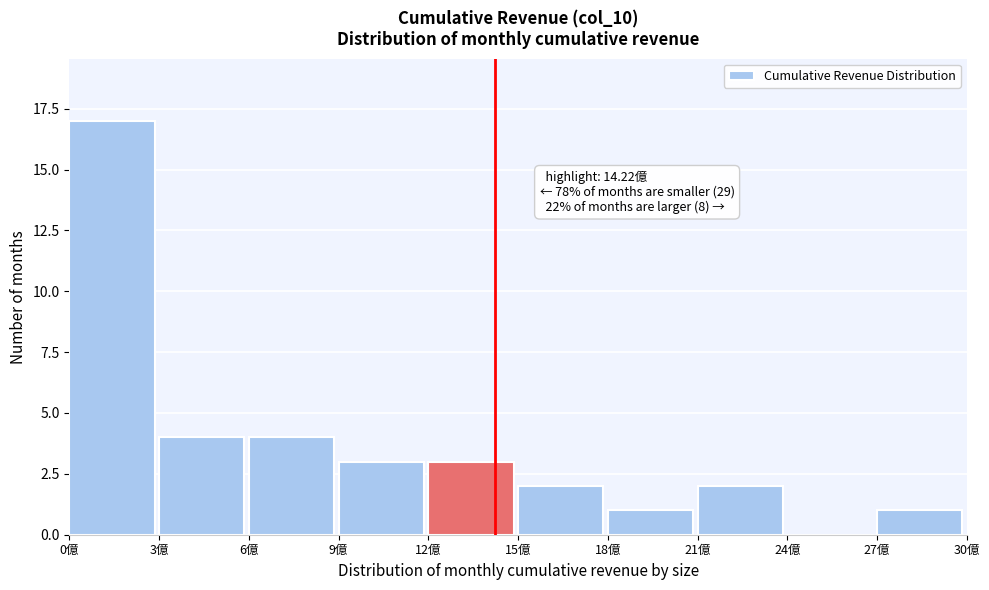

Over which range of the x-axis is the bar tallest?

0 to 3